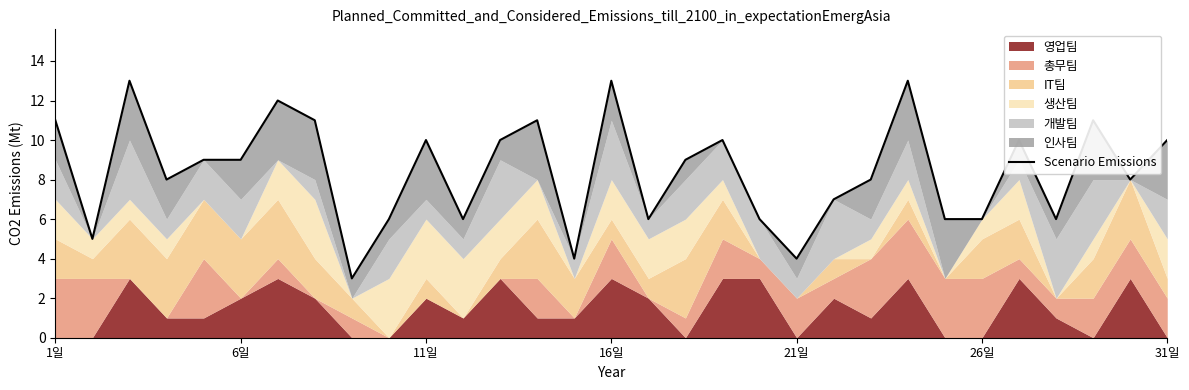

List the labels in order of value, smallest first.

8, 14, 20, 6일, 9, 11, 16, 19, 24, 25, 27, 21, 16일, 22, 29, 21일, 26일, 17, 10, 12, 18, 26, 30, 1일, 7, 13, 28, 31일, 11일, 15, 23